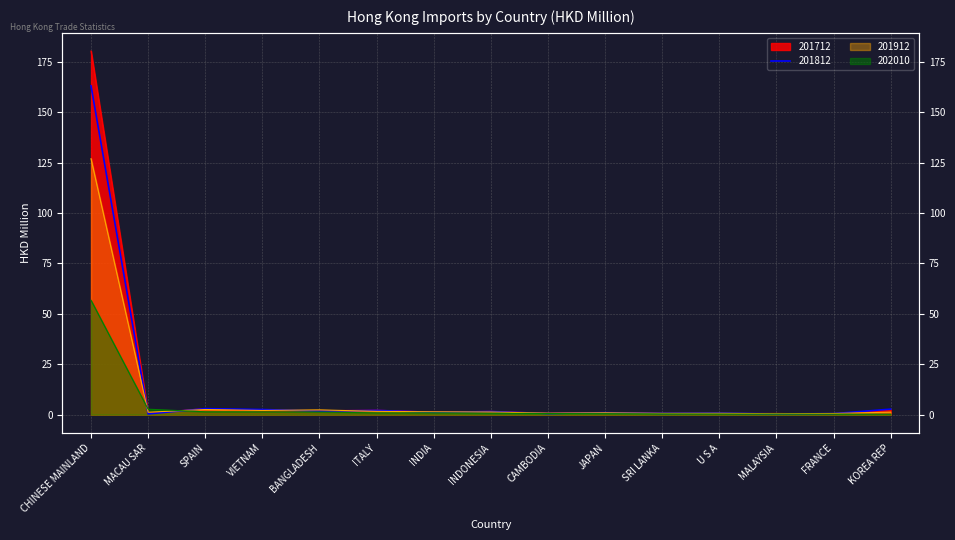

How many categories are shown in the chart?

15